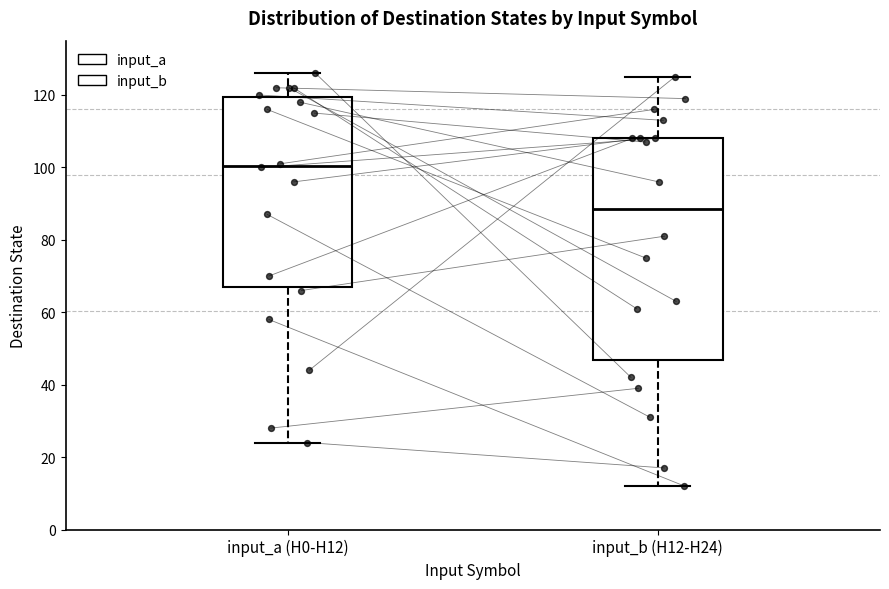

Which box has the lowest median line?

input_b (H12-H24)